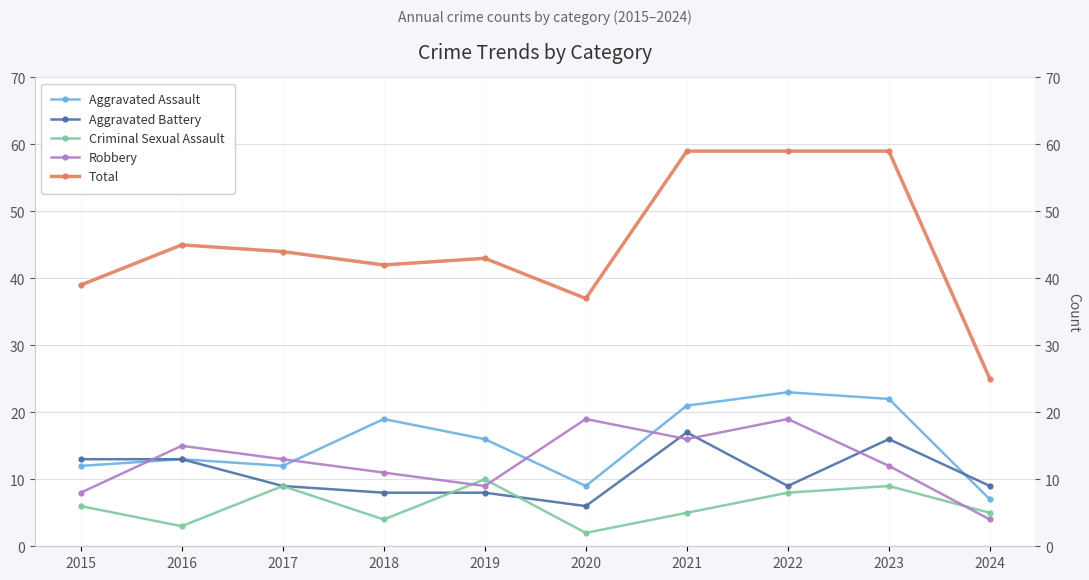

Rank the categories by Robbery value from highest to lowest.

2020, 2022, 2021, 2016, 2017, 2023, 2018, 2019, 2015, 2024